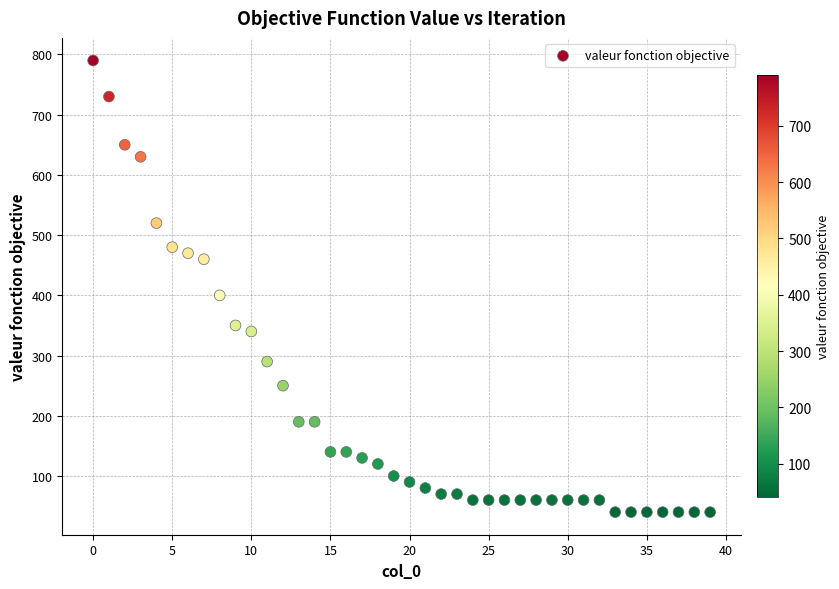

What is the range of Y values (max minus min)?

750